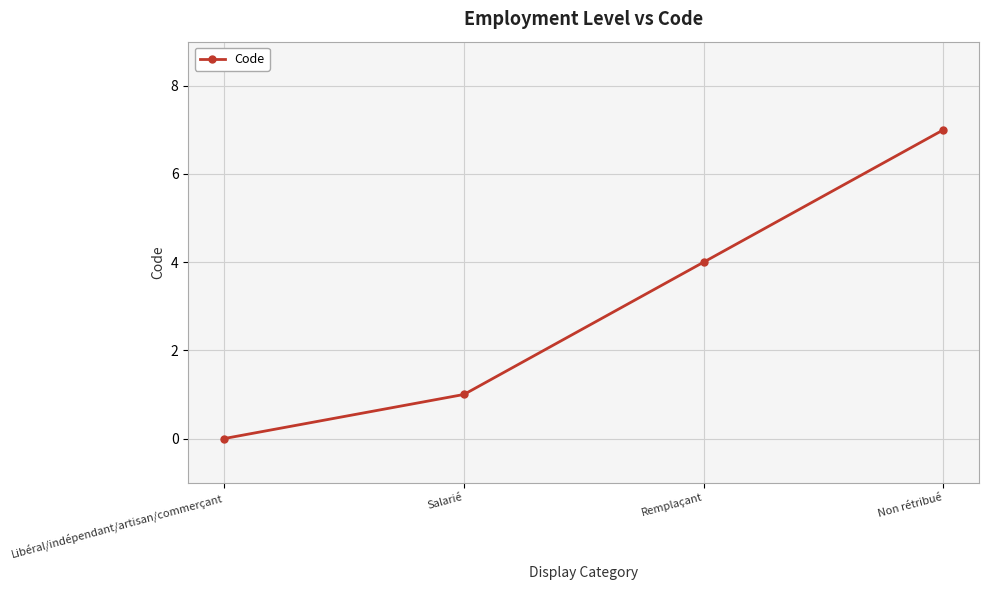

What is the change in value from Salarié to Non rétribué?

+6